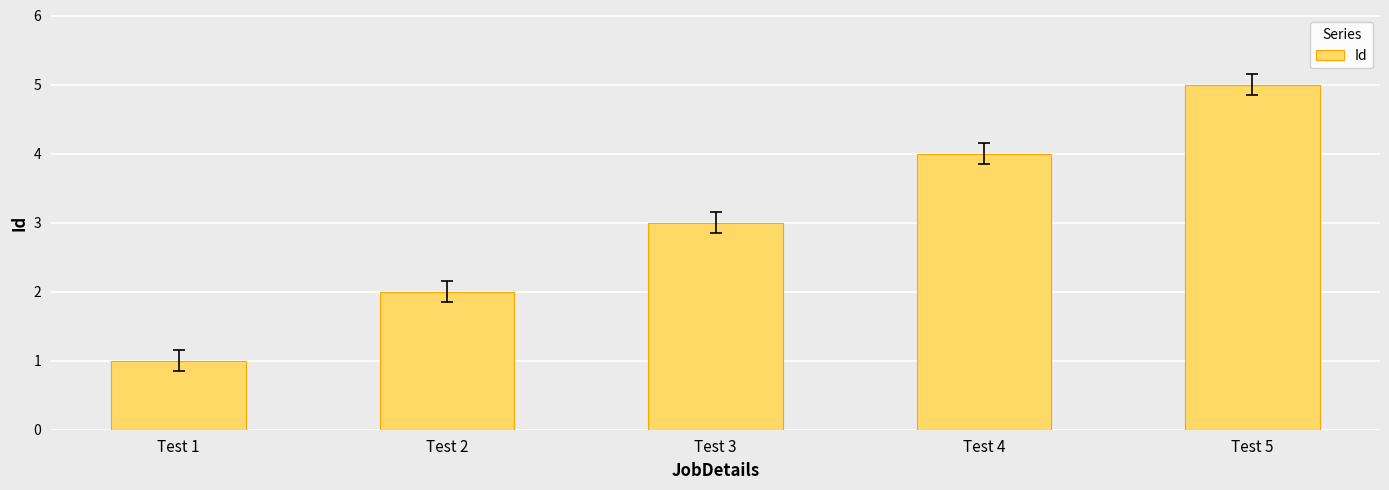

Rank the categories by value from lowest to highest.

Test 1, Test 2, Test 3, Test 4, Test 5